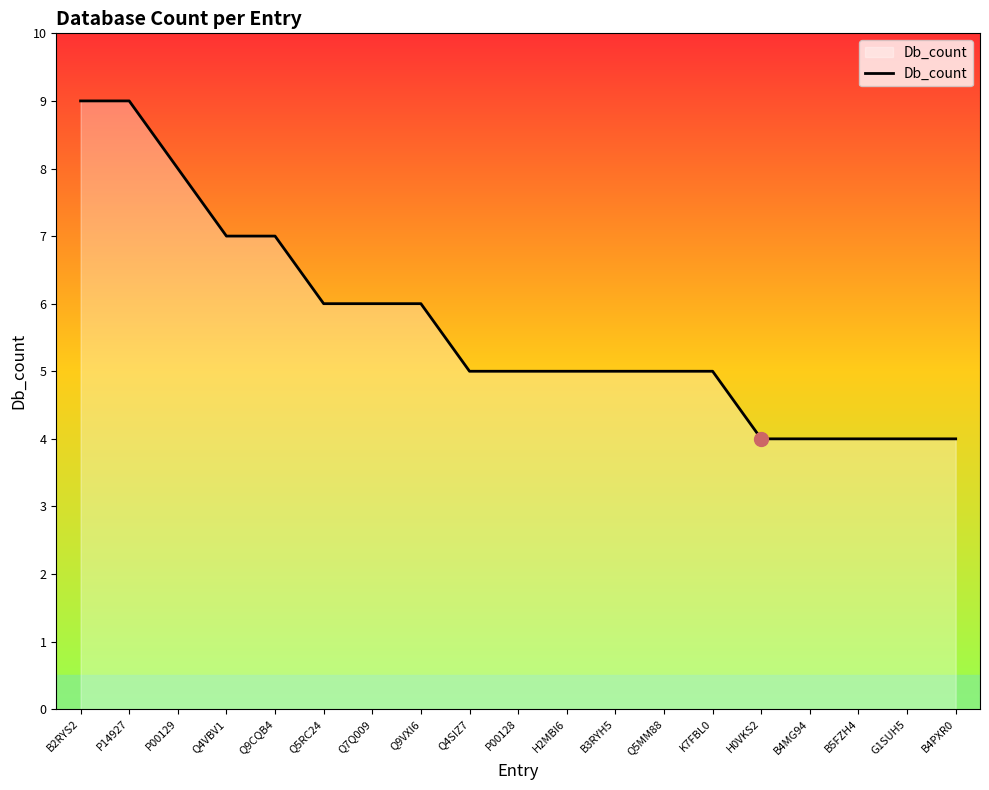

What is the smallest value displayed?

4